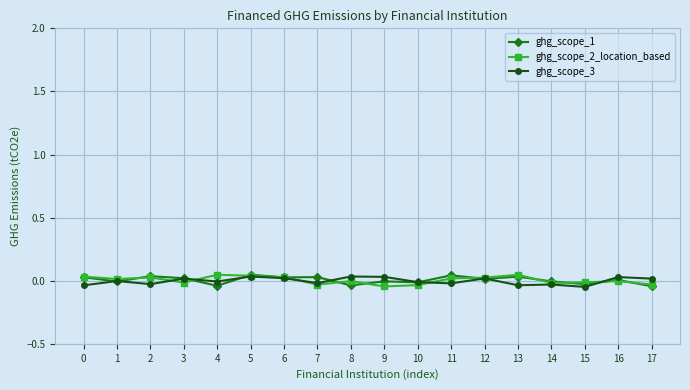

Count the number of data series in this chart.

3